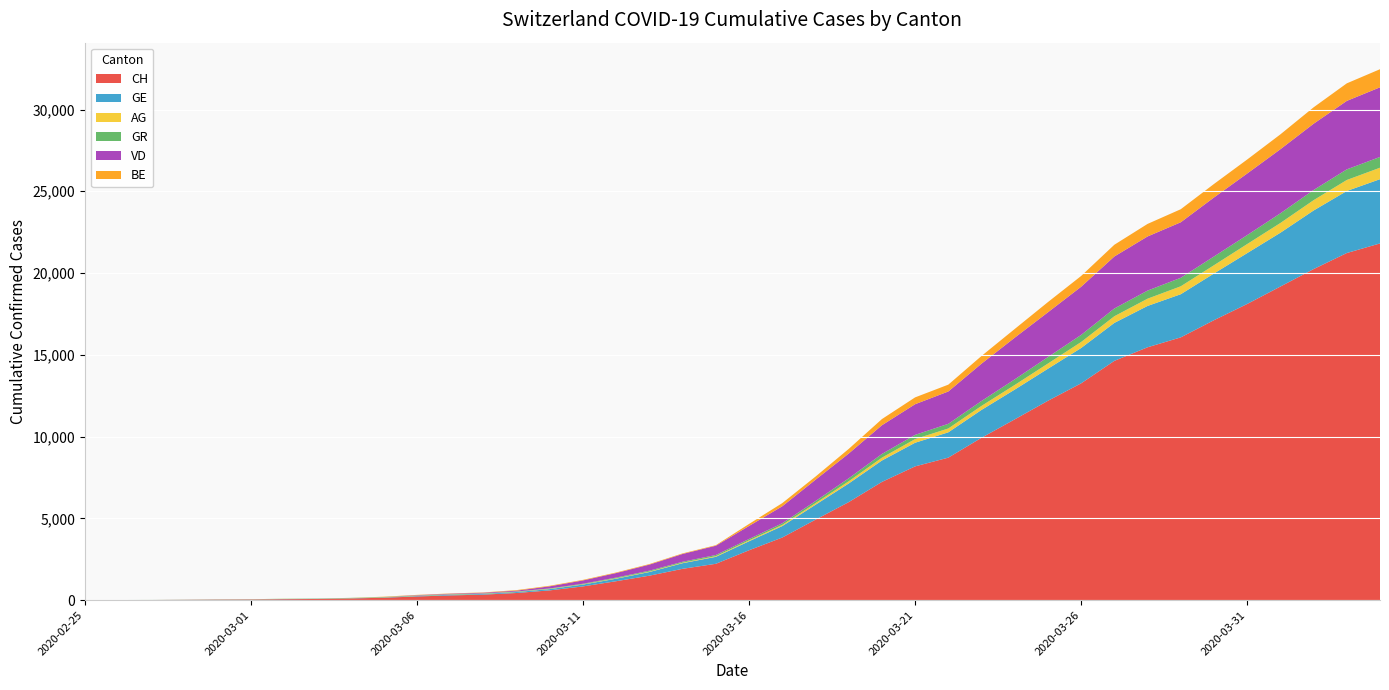

Reading left to right, what are all the values shown in this chart?

CH: 2020-02-25=0	2020-02-26=5	2020-02-27=10	2020-02-28=20	2020-02-29=33	2020-03-01=41	2020-03-02=60	2020-03-03=74	2020-03-04=104	2020-03-05=150	2020-03-06=227	2020-03-07=291	2020-03-08=340	2020-03-09=439	2020-03-10=599	2020-03-11=842	2020-03-12=1160	2020-03-13=1498	2020-03-14=1918	2020-03-15=2224	2020-03-16=3052	2020-03-17=3830	2020-03-18=4922	2020-03-19=5994	2020-03-20=7230	2020-03-21=8180	2020-03-22=8714	2020-03-23=9930	2020-03-24=11055	2020-03-25=12191	2020-03-26=13258	2020-03-27=14632	2020-03-28=15462	2020-03-29=16068	2020-03-30=17118	2020-03-31=18110	2020-04-01=19176	2020-04-02=20243	2020-04-03=21225	2020-04-04=21812
GE: 2020-02-25=0	2020-02-26=1	2020-02-27=1	2020-02-28=4	2020-02-29=8	2020-03-01=9	2020-03-02=13	2020-03-03=13	2020-03-04=15	2020-03-05=20	2020-03-06=29	2020-03-07=42	2020-03-08=44	2020-03-09=59	2020-03-10=79	2020-03-11=112	2020-03-12=153	2020-03-13=224	2020-03-14=343	2020-03-15=425	2020-03-16=549	2020-03-17=701	2020-03-18=911	2020-03-19=1139	2020-03-20=1307	2020-03-21=1445	2020-03-22=1549	2020-03-23=1703	2020-03-24=1820	2020-03-25=1959	2020-03-26=2160	2020-03-27=2321	2020-03-28=2527	2020-03-29=2638	2020-03-30=2855	2020-03-31=3109	2020-04-01=3289	2020-04-02=3582	2020-04-03=3793	2020-04-04=3928
AG: 2020-02-25=0	2020-02-26=1	2020-02-27=1	2020-02-28=1	2020-02-29=3	2020-03-01=4	2020-03-02=7	2020-03-03=7	2020-03-04=10	2020-03-05=11	2020-03-06=12	2020-03-07=14	2020-03-08=14	2020-03-09=15	2020-03-10=18	2020-03-11=20	2020-03-12=27	2020-03-13=30	2020-03-14=33	2020-03-15=43	2020-03-16=56	2020-03-17=69	2020-03-18=96	2020-03-19=134	2020-03-20=175	2020-03-21=223	2020-03-22=235	2020-03-23=245	2020-03-24=283	2020-03-25=318	2020-03-26=367	2020-03-27=407	2020-03-28=444	2020-03-29=485	2020-03-30=506	2020-03-31=554	2020-04-01=596	2020-04-02=631	2020-04-03=673	2020-04-04=702
GR: 2020-02-25=0	2020-02-26=2	2020-02-27=2	2020-02-28=6	2020-02-29=6	2020-03-01=6	2020-03-02=9	2020-03-03=9	2020-03-04=12	2020-03-05=14	2020-03-06=16	2020-03-07=17	2020-03-08=18	2020-03-09=18	2020-03-10=22	2020-03-11=31	2020-03-12=43	2020-03-13=53	2020-03-14=56	2020-03-15=71	2020-03-16=84	2020-03-17=101	2020-03-18=128	2020-03-19=182	2020-03-20=226	2020-03-21=258	2020-03-22=284	2020-03-23=300	2020-03-24=343	2020-03-25=393	2020-03-26=433	2020-03-27=474	2020-03-28=495	2020-03-29=519	2020-03-30=535	2020-03-31=547	2020-04-01=592	2020-04-02=622	2020-04-03=649	2020-04-04=657
VD: 2020-02-25=0	2020-02-26=0	2020-02-27=0	2020-02-28=0	2020-02-29=0	2020-03-01=0	2020-03-02=0	2020-03-03=0	2020-03-04=0	2020-03-05=0	2020-03-06=23	2020-03-07=30	2020-03-08=40	2020-03-09=51	2020-03-10=130	2020-03-11=203	2020-03-12=277	2020-03-13=370	2020-03-14=477	2020-03-15=566	2020-03-16=797	2020-03-17=1040	2020-03-18=1304	2020-03-19=1515	2020-03-20=1756	2020-03-21=1875	2020-03-22=1977	2020-03-23=2283	2020-03-24=2548	2020-03-25=2740	2020-03-26=2945	2020-03-27=3179	2020-03-28=3310	2020-03-29=3395	2020-03-30=3607	2020-03-31=3766	2020-04-01=3918	2020-04-02=4052	2020-04-03=4187	2020-04-04=4259
BE: 2020-02-25=0	2020-02-26=0	2020-02-27=0	2020-02-28=0	2020-02-29=0	2020-03-01=0	2020-03-02=0	2020-03-03=0	2020-03-04=0	2020-03-05=17	2020-03-06=17	2020-03-07=17	2020-03-08=17	2020-03-09=34	2020-03-10=34	2020-03-11=34	2020-03-12=34	2020-03-13=34	2020-03-14=34	2020-03-15=34	2020-03-16=123	2020-03-17=193	2020-03-18=193	2020-03-19=282	2020-03-20=377	2020-03-21=418	2020-03-22=418	2020-03-23=470	2020-03-24=532	2020-03-25=624	2020-03-26=660	2020-03-27=718	2020-03-28=767	2020-03-29=798	2020-03-30=826	2020-03-31=856	2020-04-01=909	2020-04-02=1003	2020-04-03=1073	2020-04-04=1106